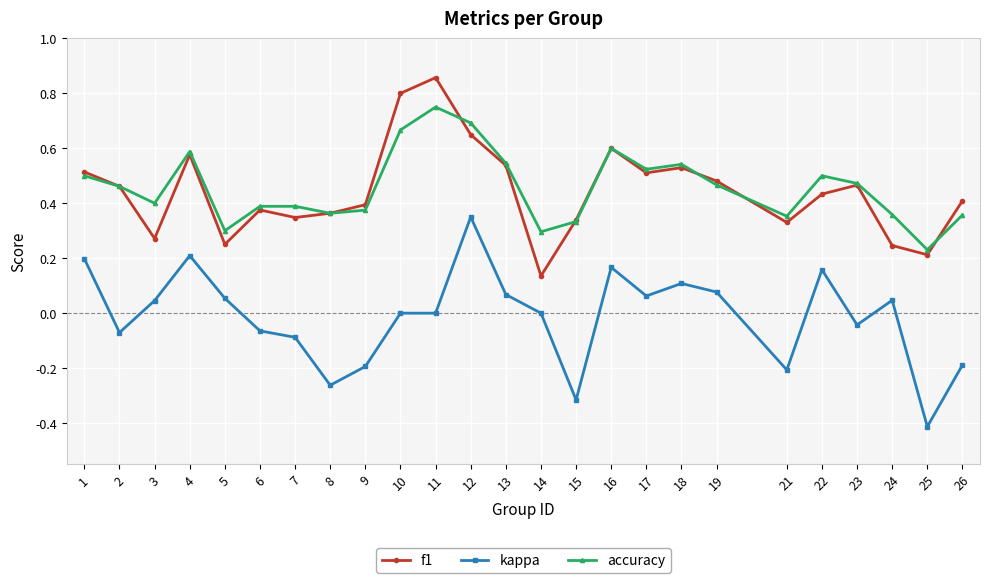

The f1 series shows 0.4 at 26. True or false?

True